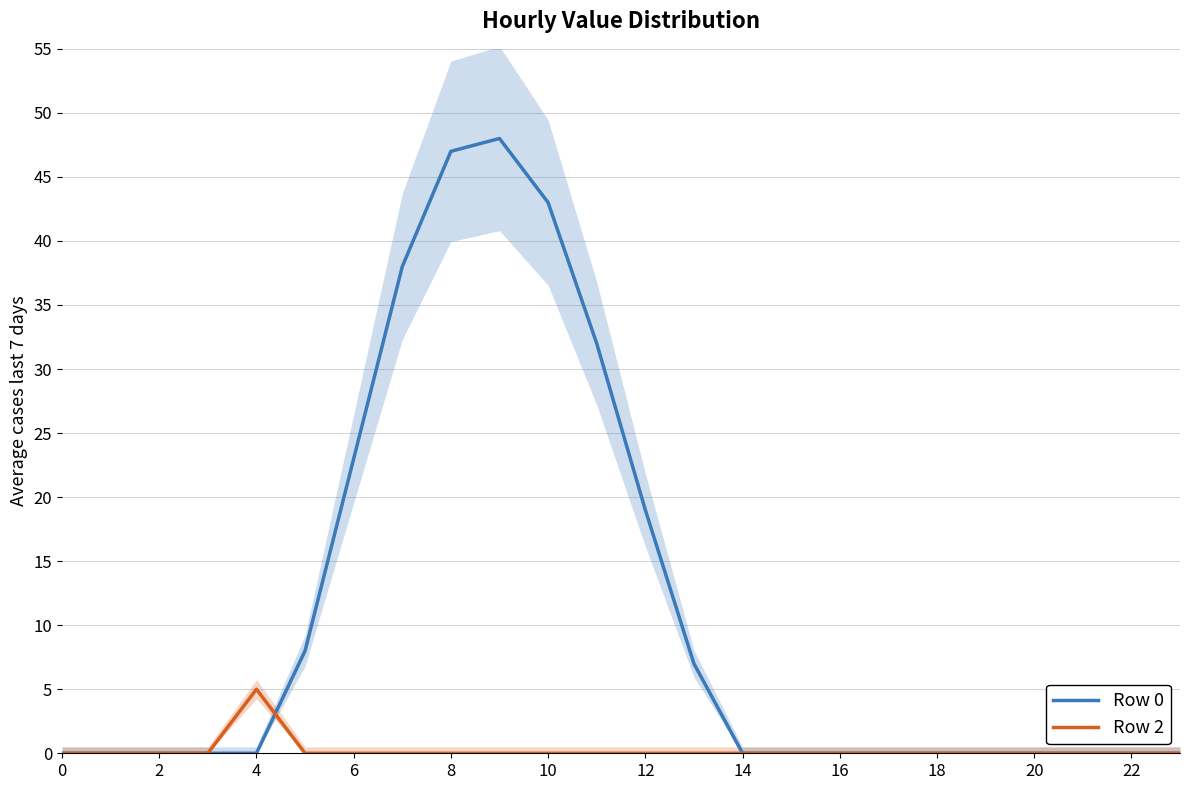

In Row 2, how many points are higher than both neighbors (excluding endpoints)?

1